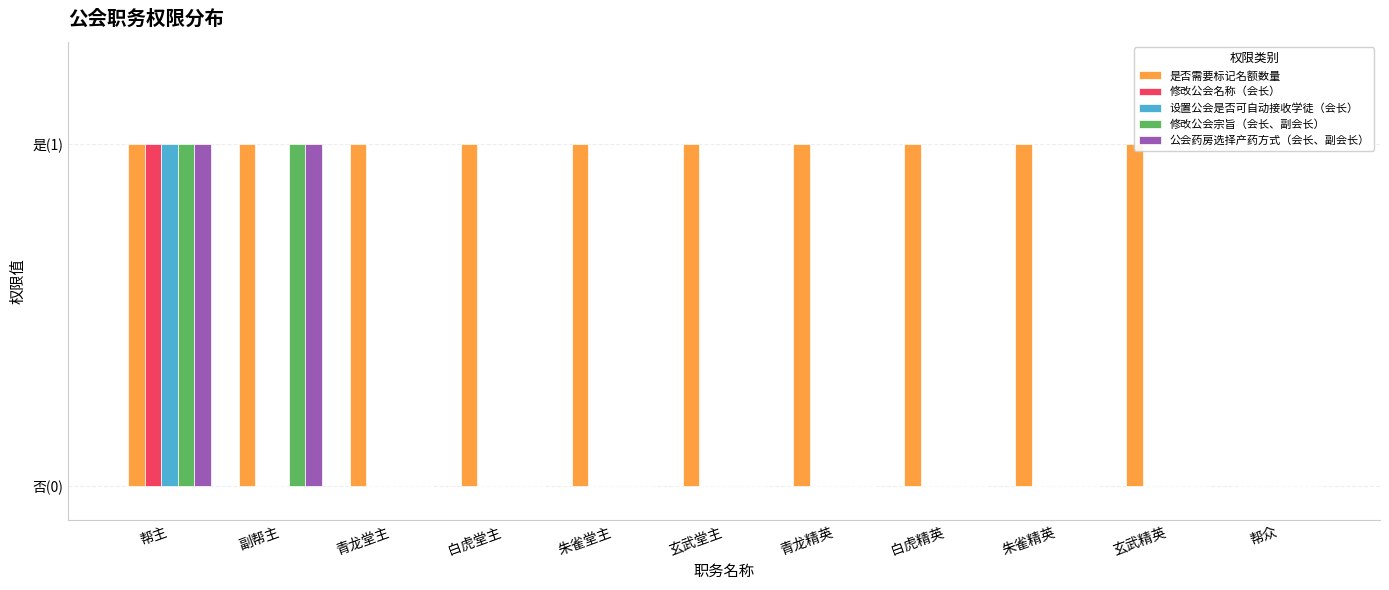

Is the value of 修改公会名称（会长） at 帮主 greater than the value of 设置公会是否可自动接收学徒（会长） at 青龙堂主?

Yes